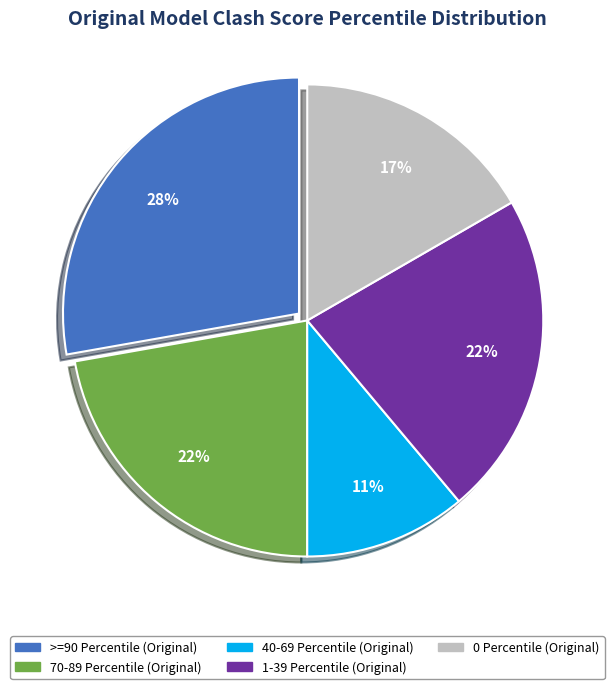

True or false: 40-69 Percentile (Original) accounts for 19% of the total.

False